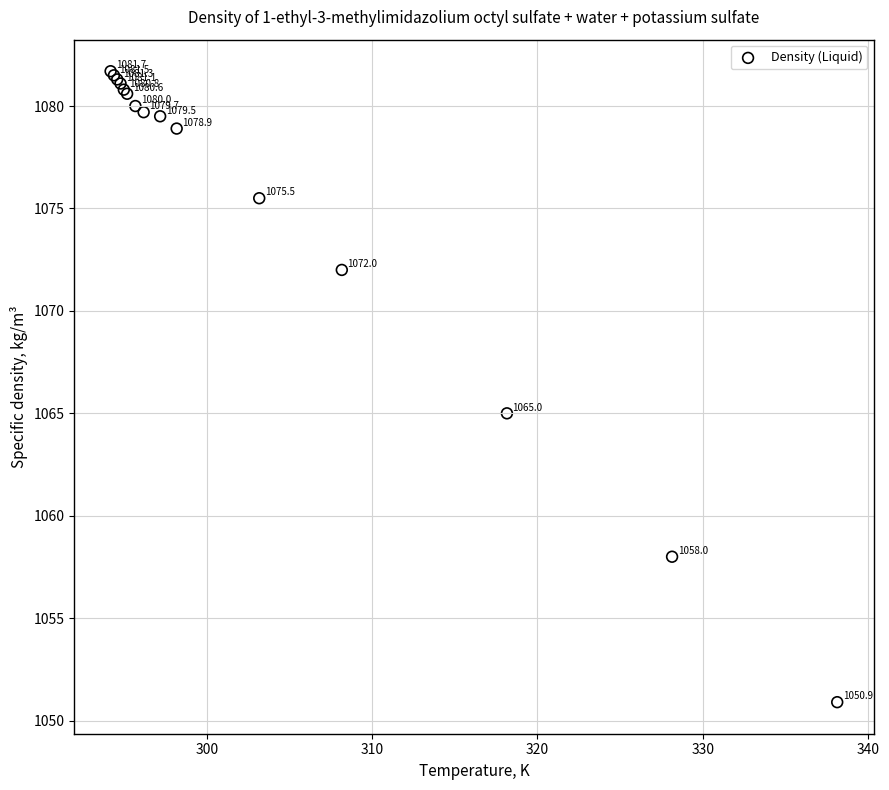

What Y value in the scatter plot is closest to 1066?

1065.0